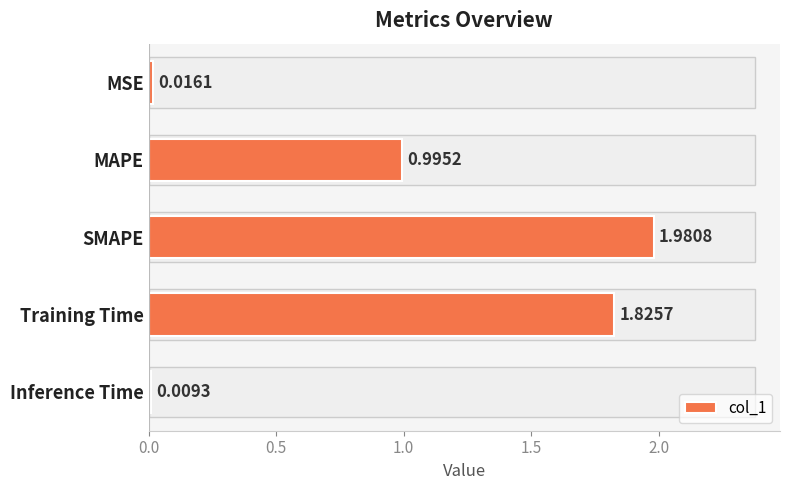

At which label is the value closest to 0?

Inference Time